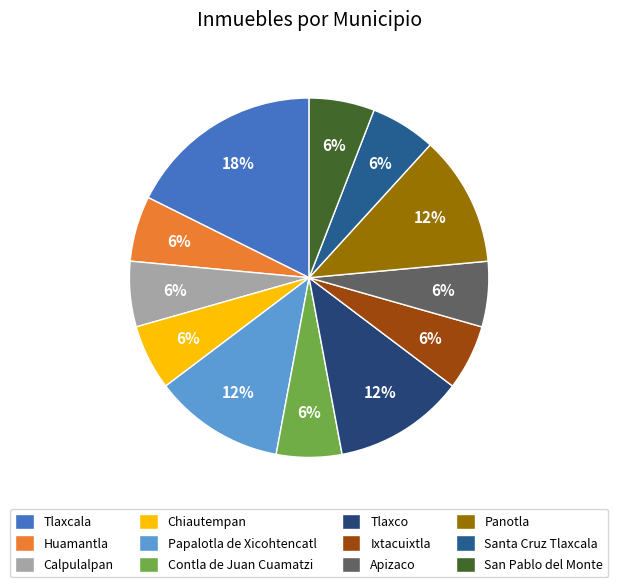

To the nearest percent, what portion does Panotla represent?

12%